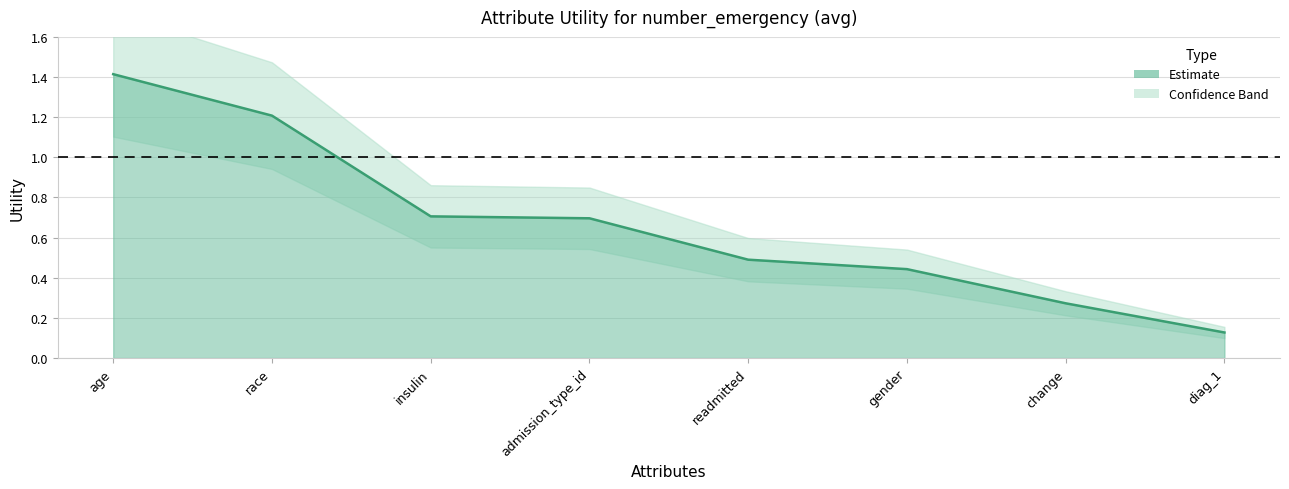

What is the maximum value shown in the chart?

1.4